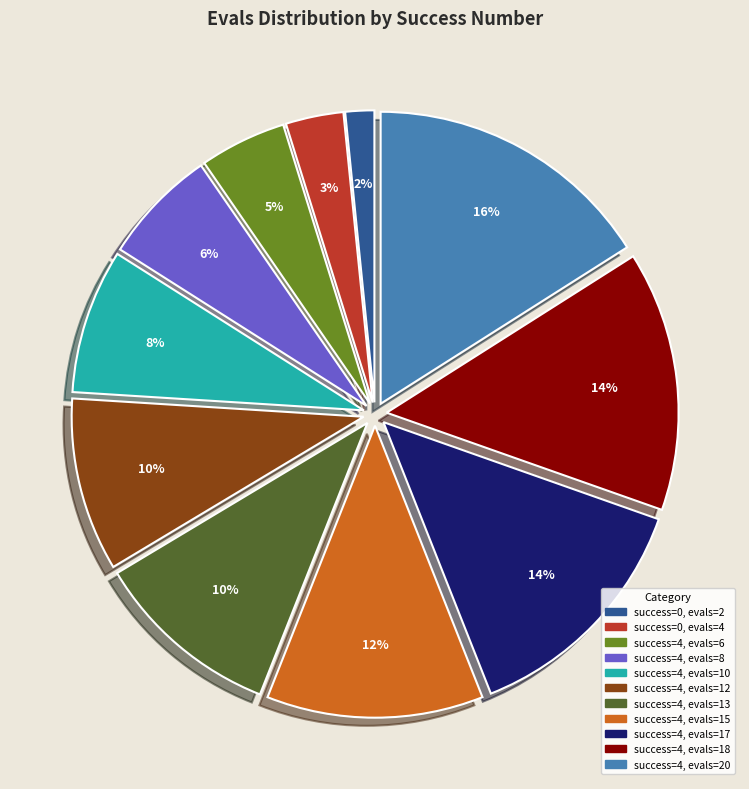

Approximately how many times larger is the value at success=4, evals=12 compared to success=4, evals=17?

0.7